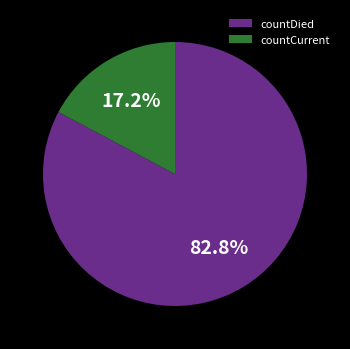

How many segments does this pie chart have?

2